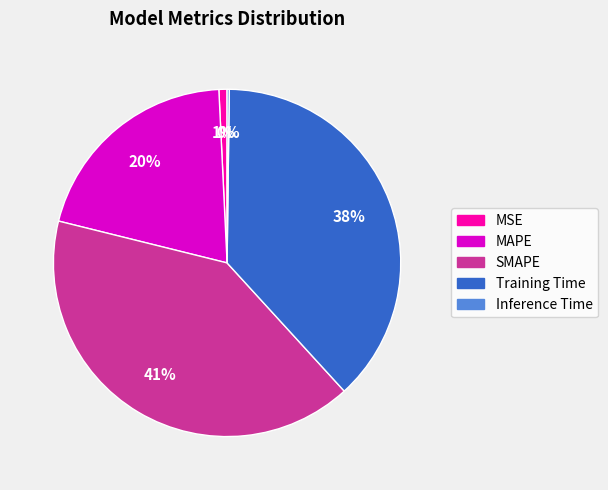

Between MSE and MAPE, which is larger?

MAPE